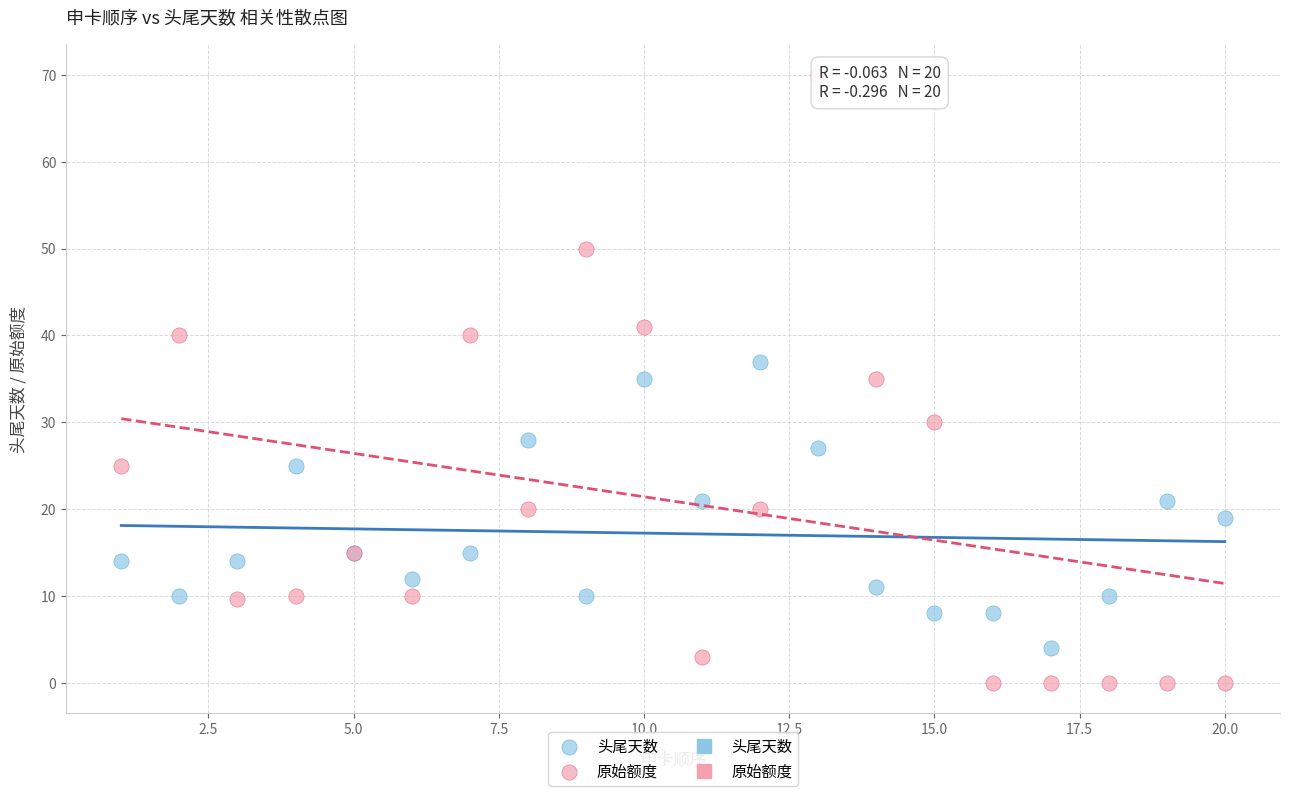

Which series contains the highest Y value?

原始额度